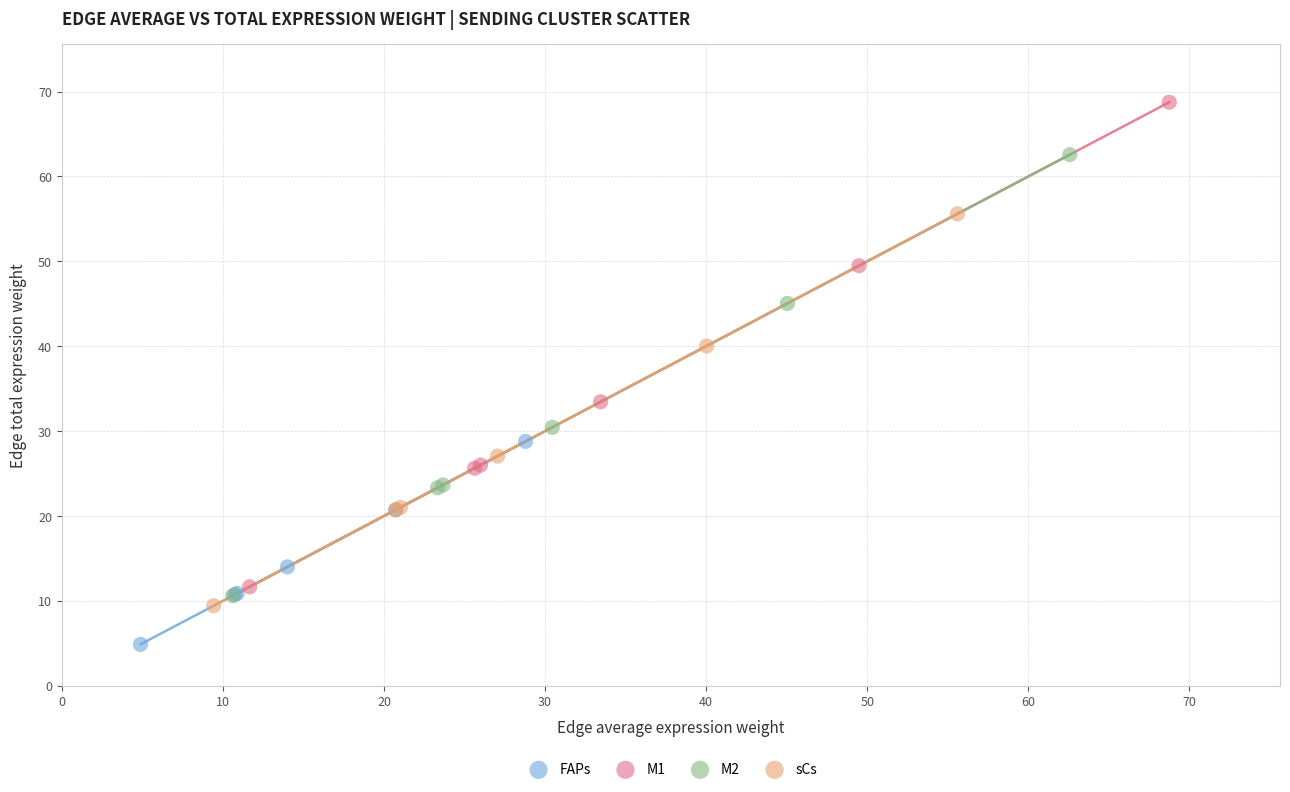

What are all the series names shown in the legend?

FAPs, M1, M2, sCs